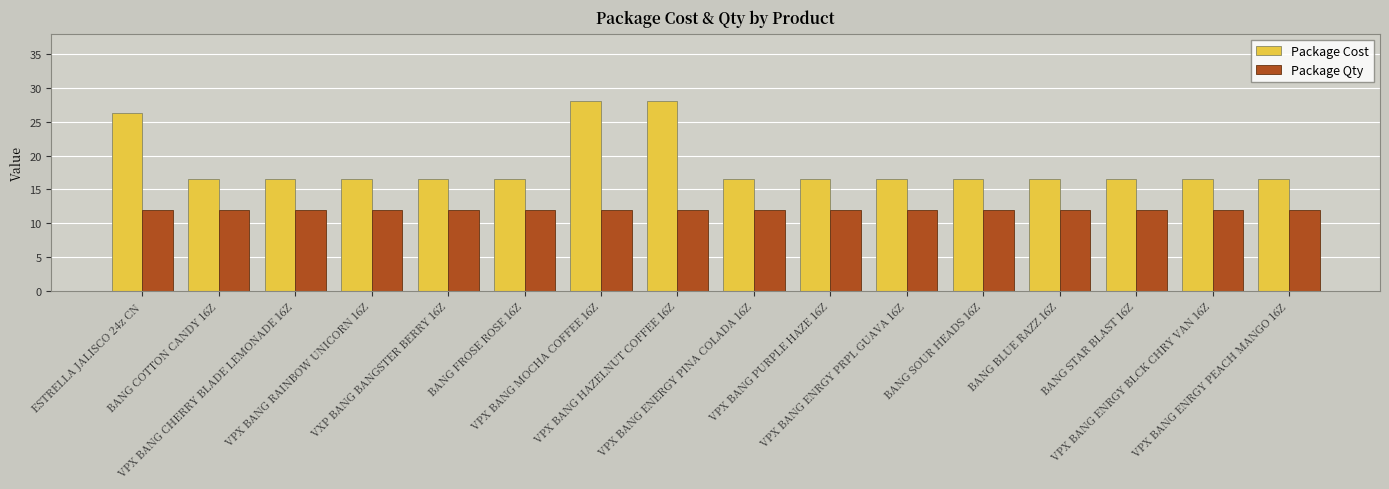

Reading left to right, what are all the values shown in this chart?

Package Cost: 26.4	16.5	16.5	16.5	16.5	16.5	28.0	28.0	16.5	16.5	16.5	16.5	16.5	16.5	16.5	16.5
Package Qty: 12.0	12.0	12.0	12.0	12.0	12.0	12.0	12.0	12.0	12.0	12.0	12.0	12.0	12.0	12.0	12.0